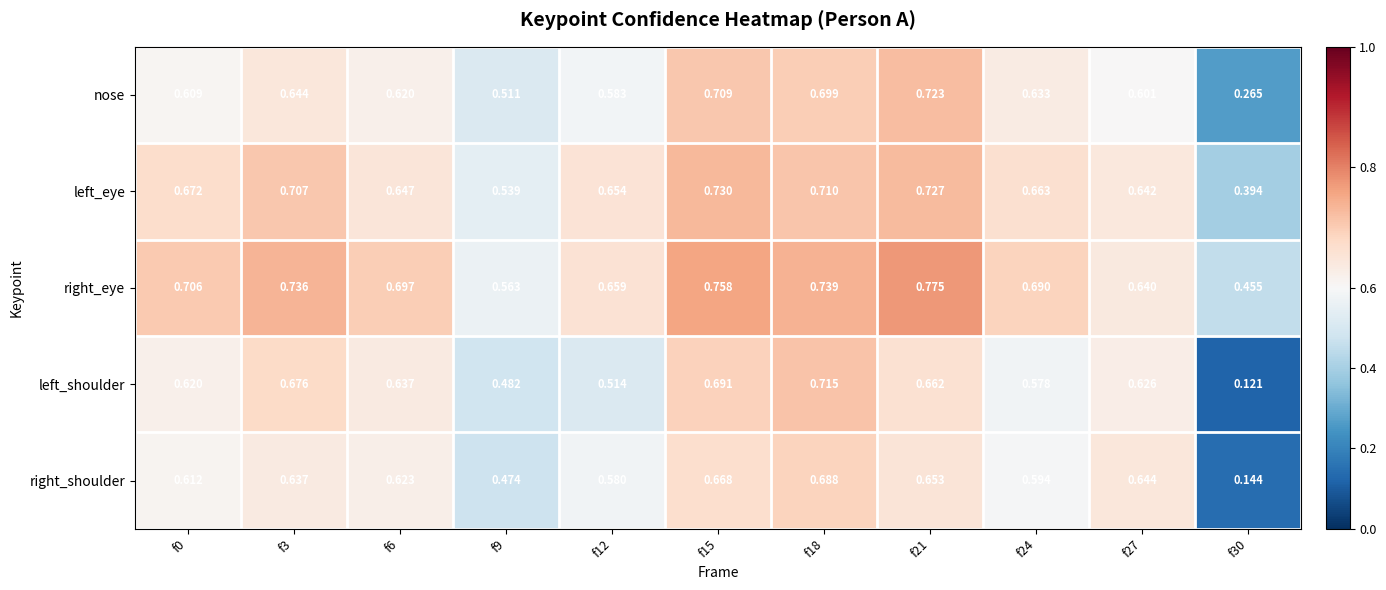

How many categories are shown in the chart?

11